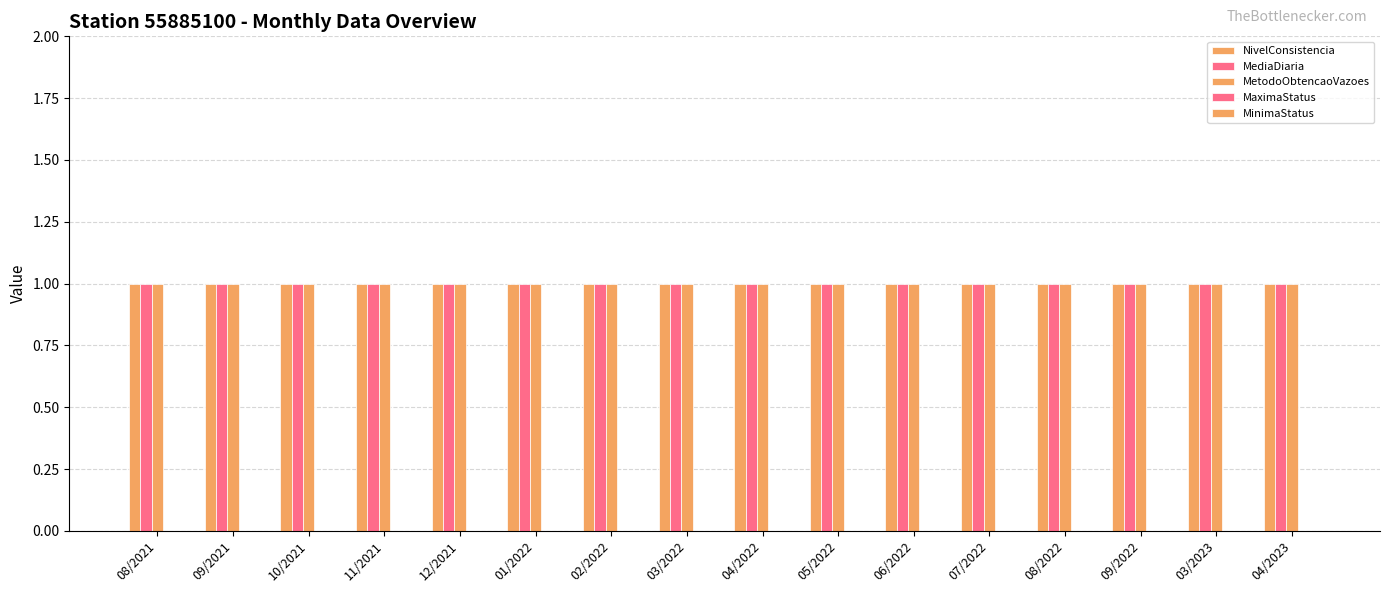

At which category does the chart reach its minimum across all series?

08/2021